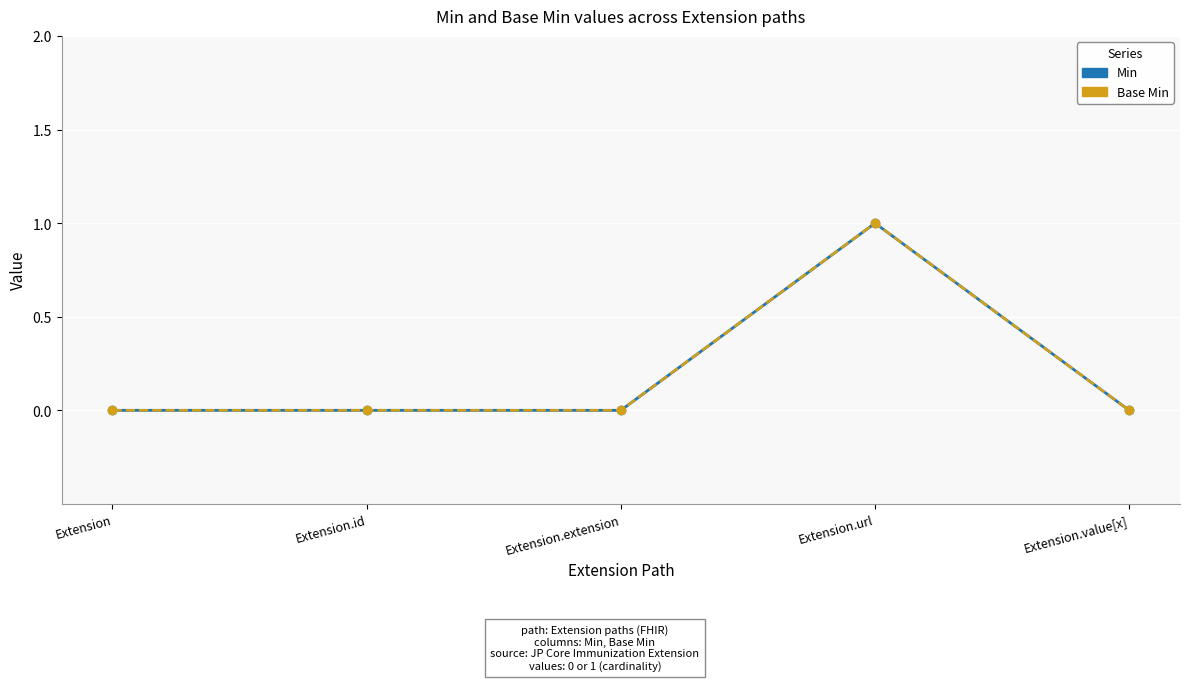

How many values in the Base Min series exceed 0?

1